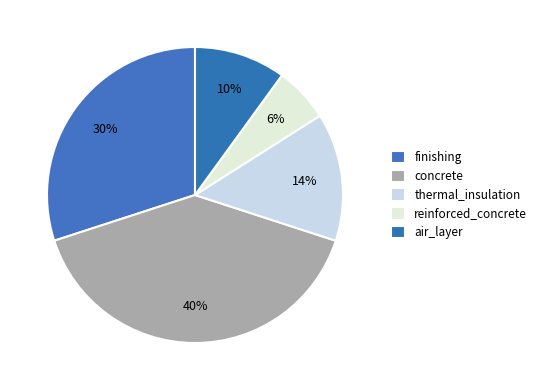

To the nearest percent, what is the average slice percentage?

20%